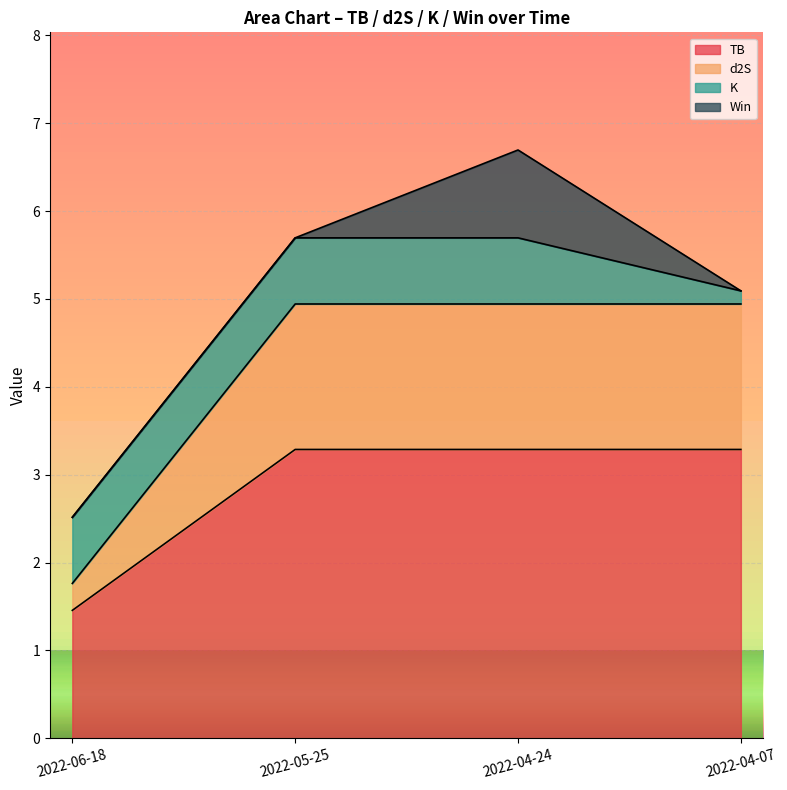

Does the chart display data point markers on the line(s)?

No